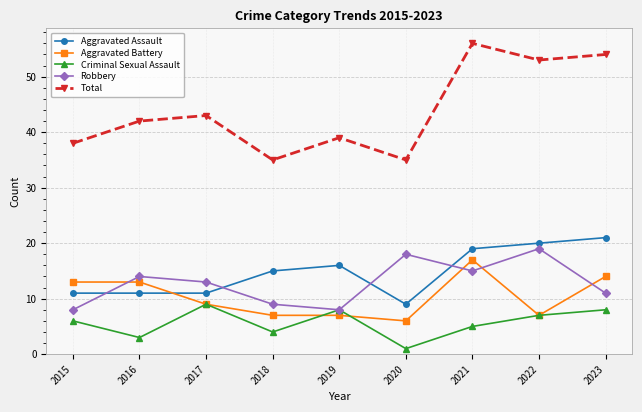

At which category does the chart reach its peak across all series?

2021